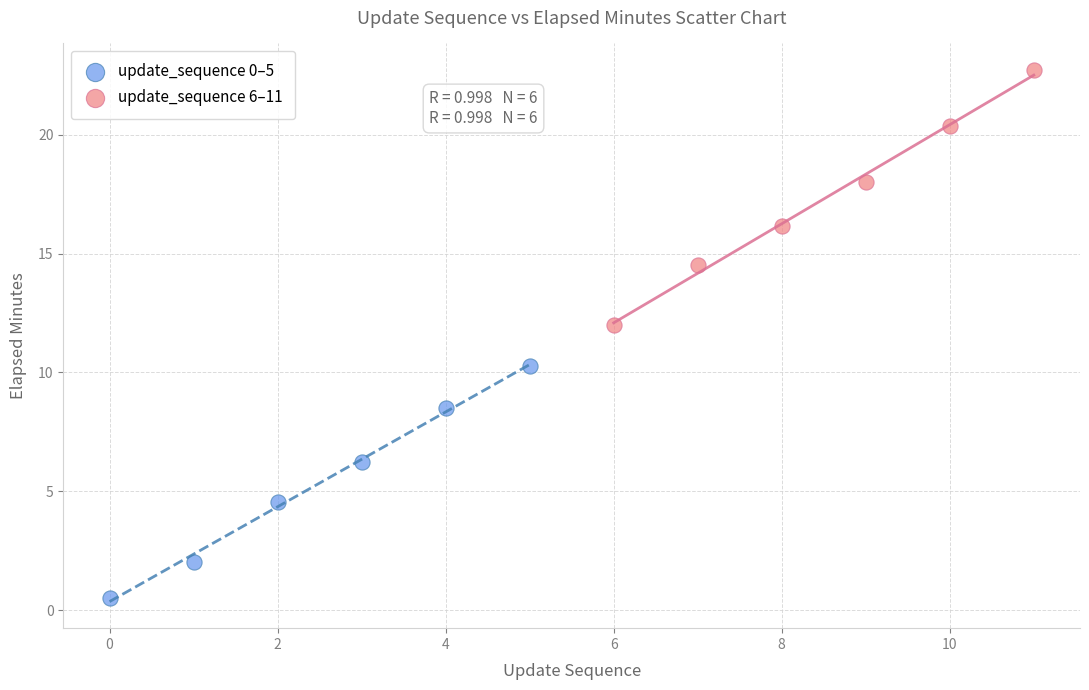

Which series has the widest spread of Y values?

update_sequence 6–11